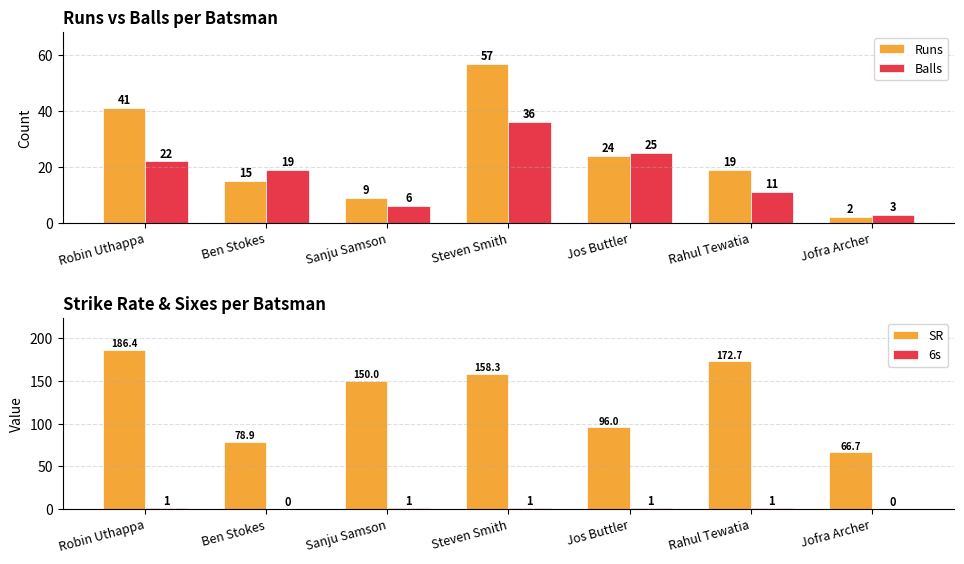

Which series has the largest range (max minus min)?

SR